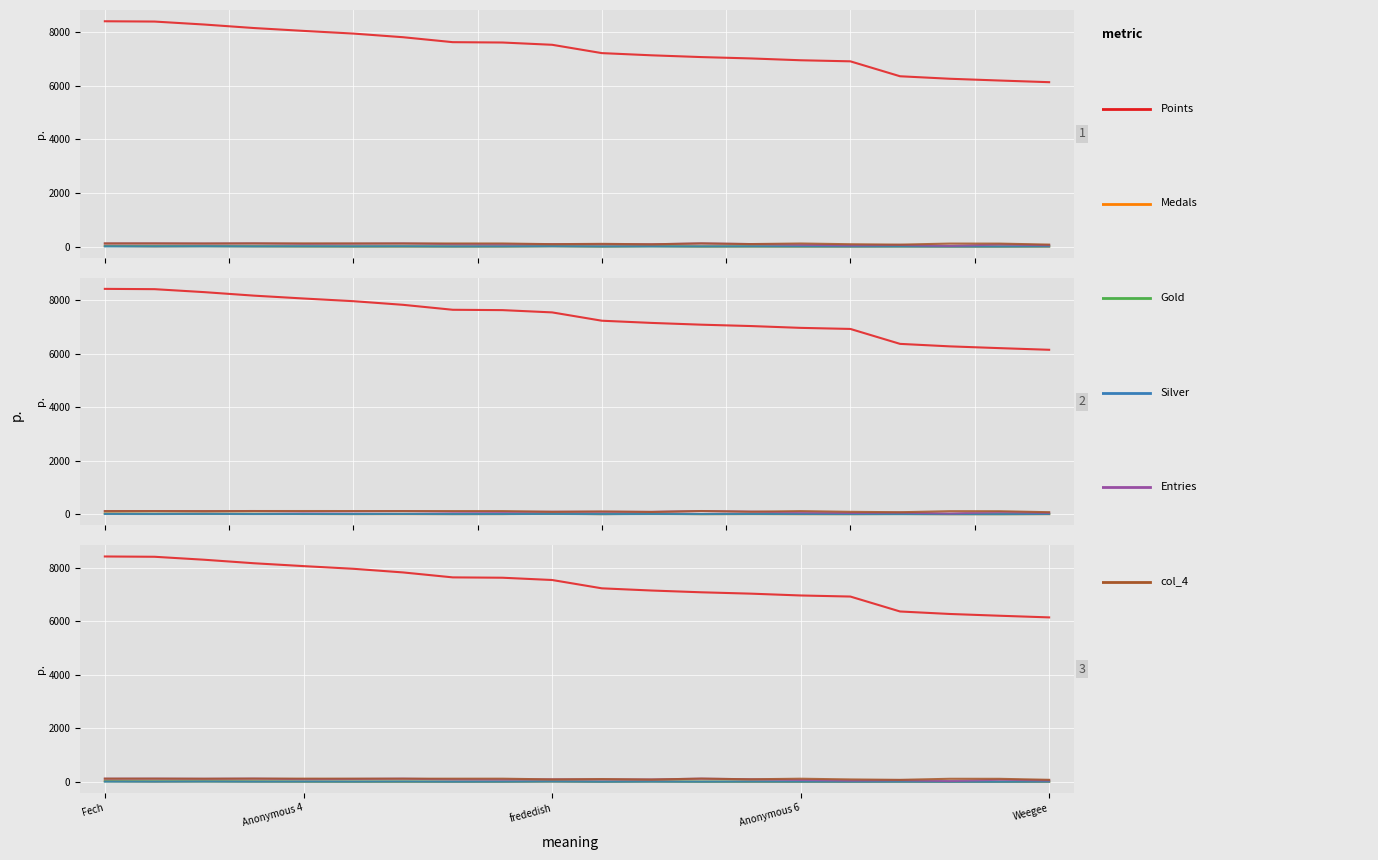

Where does the Medals series first go above 3?

Fech